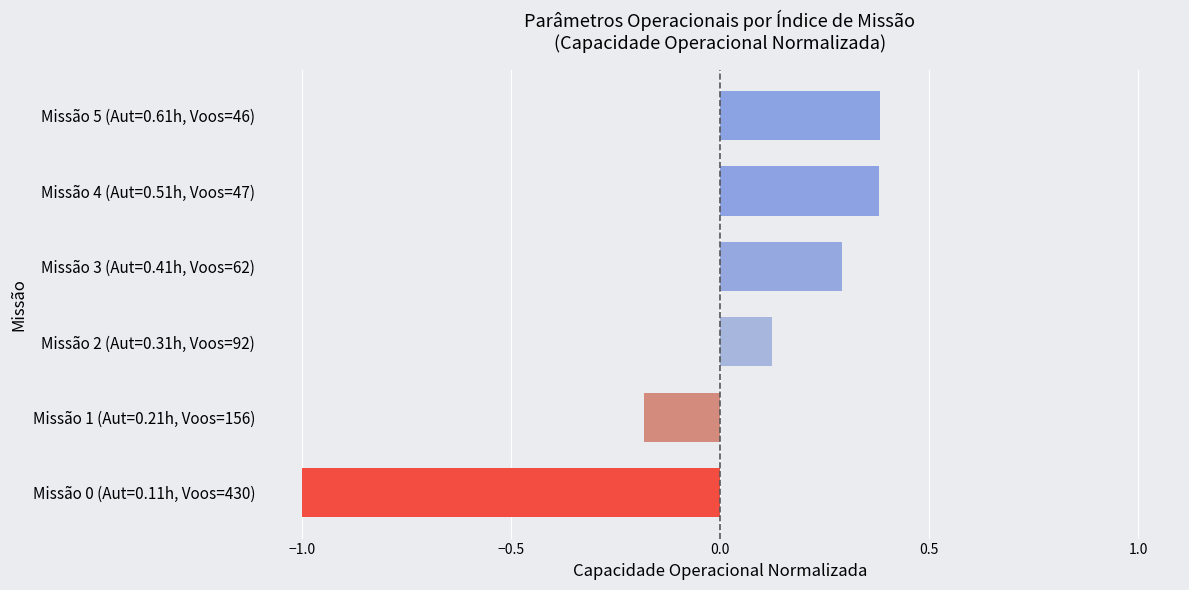

At which category does the chart reach its minimum across all series?

Missão 0 (Aut=0.11h, Voos=430)